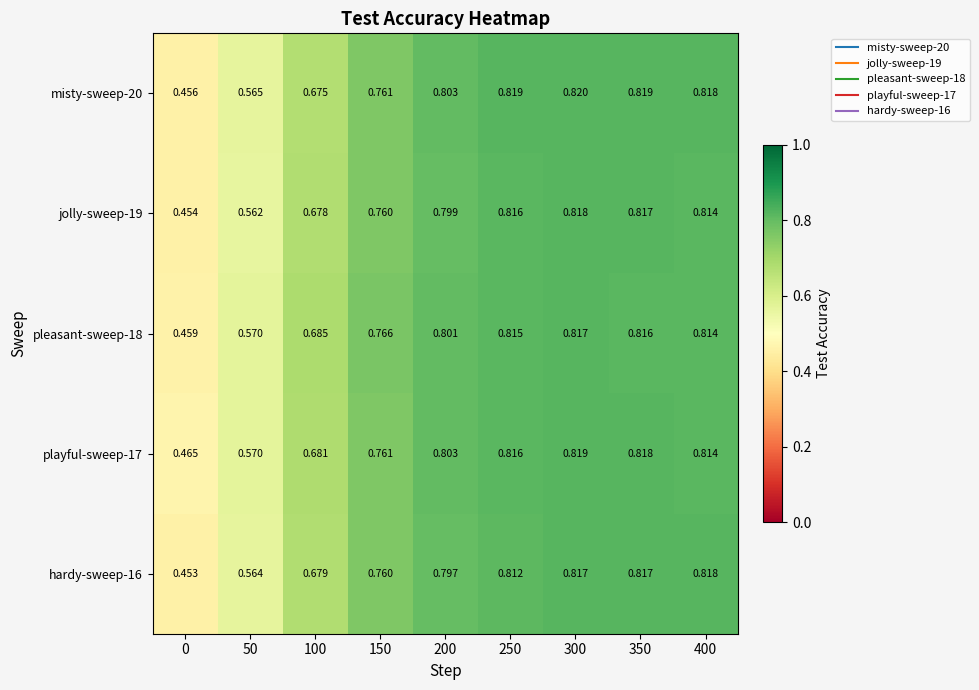

List the series in order of their peak value, lowest first.

pleasant-sweep-18, jolly-sweep-19, hardy-sweep-16, playful-sweep-17, misty-sweep-20